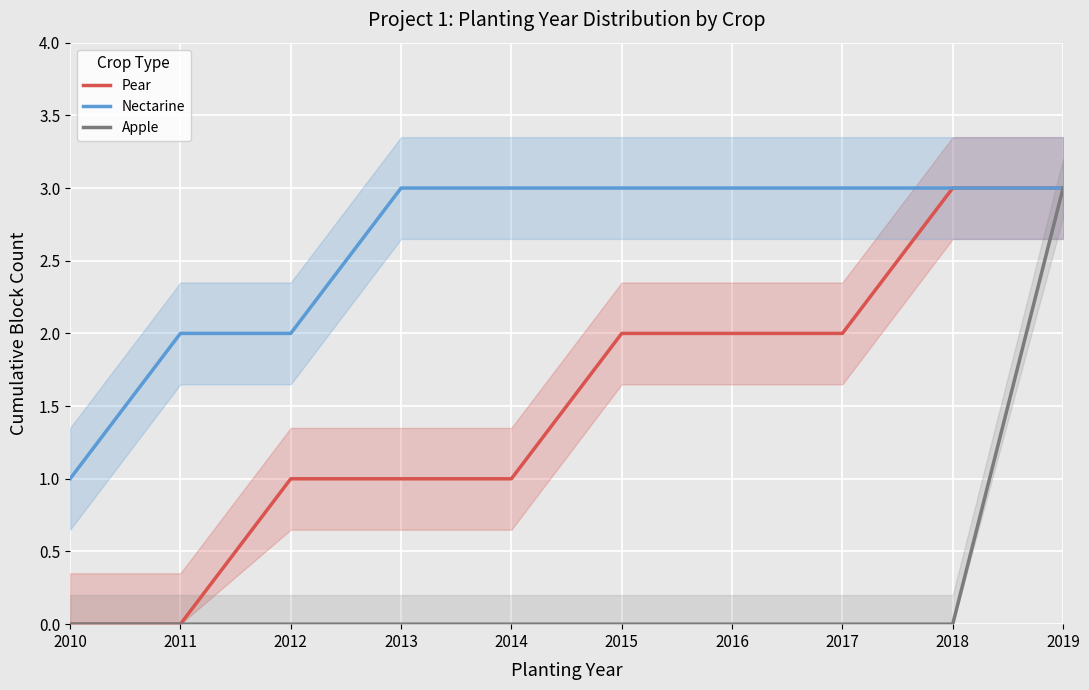

True or false: Pear and Nectarine cross at least once.

False